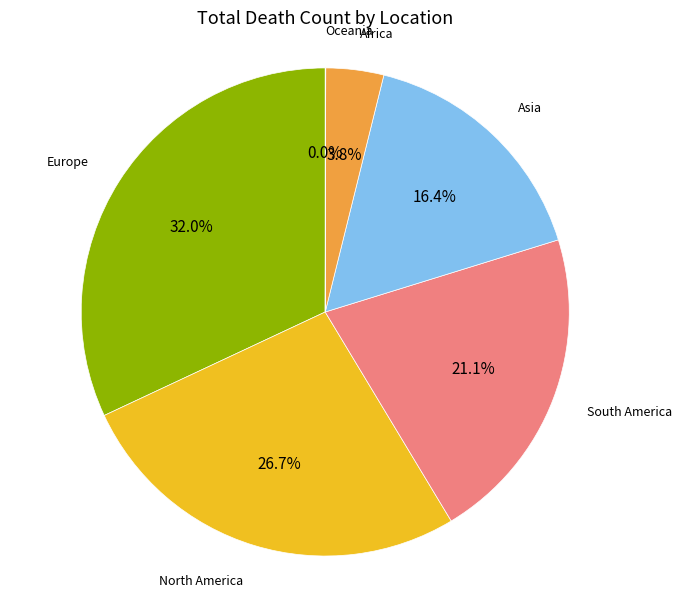

Combined, do North America and South America account for over 50%?

No